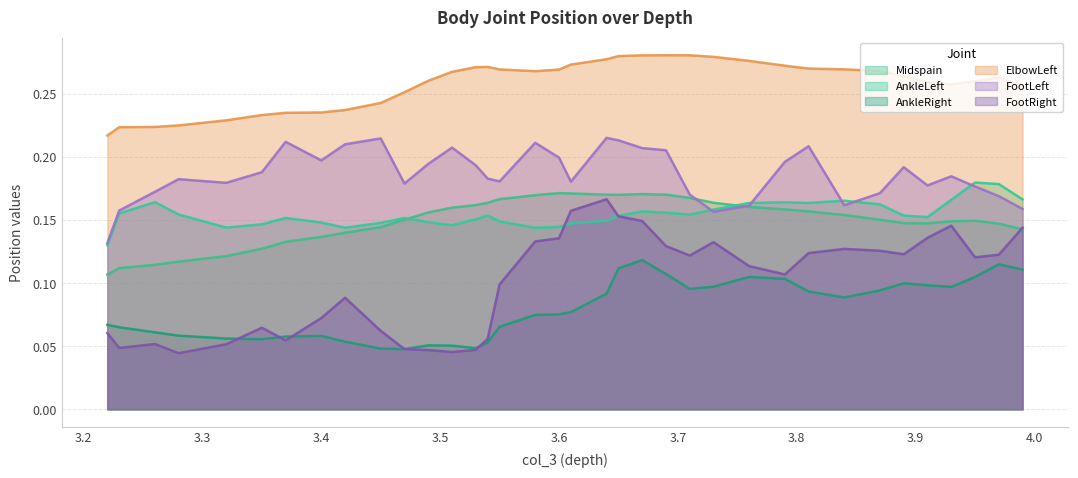

At 15, list the series in order from smallest to largest.

AnkleRight, FootRight, AnkleLeft, Midspain, FootLeft, ElbowLeft